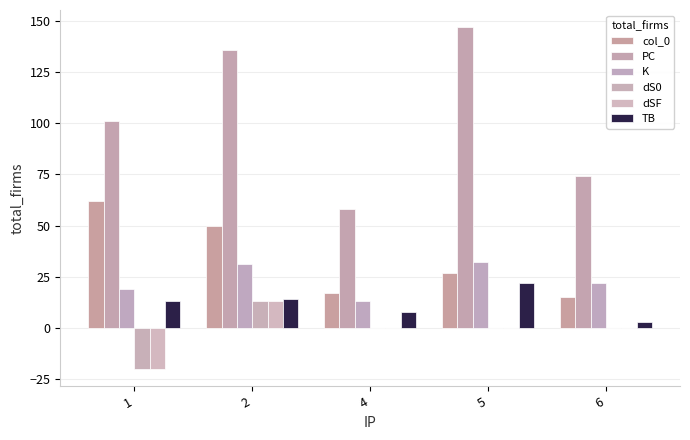

What is the highest value of the PC series?

147